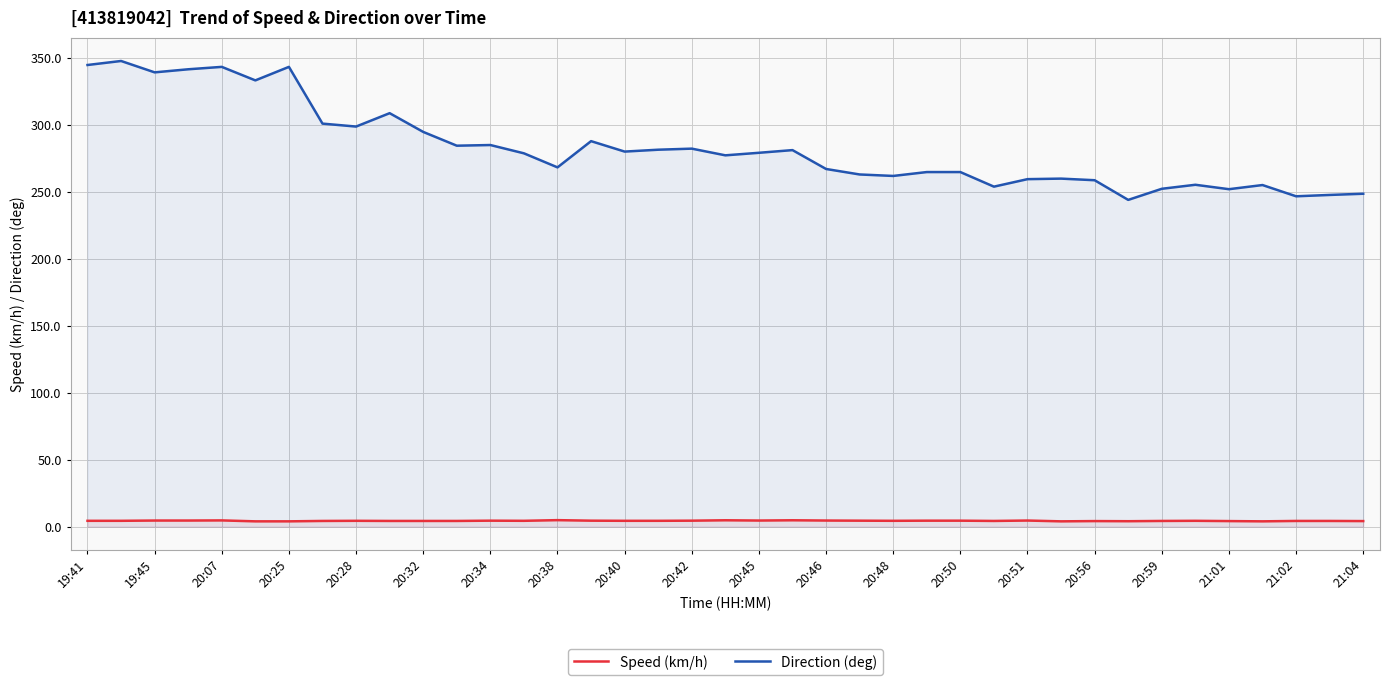

True or false: Speed (km/h) and Direction (deg) cross at least once.

False